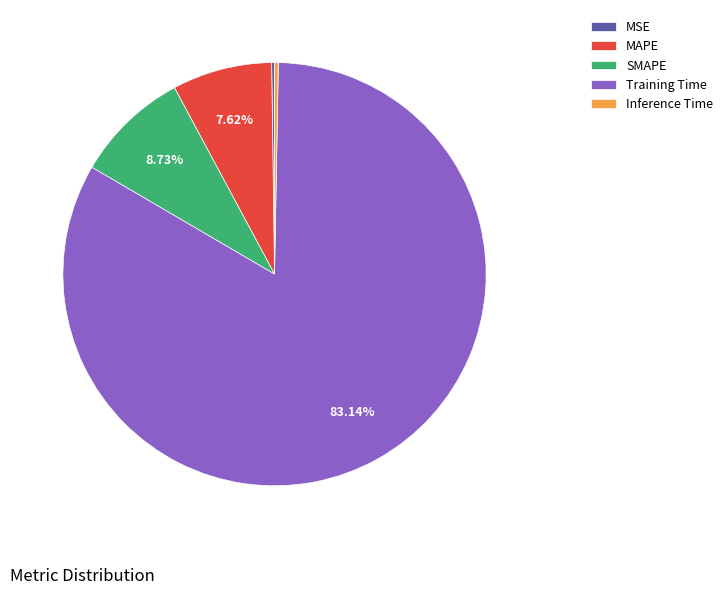

Does Training Time represent more than half of the total?

Yes